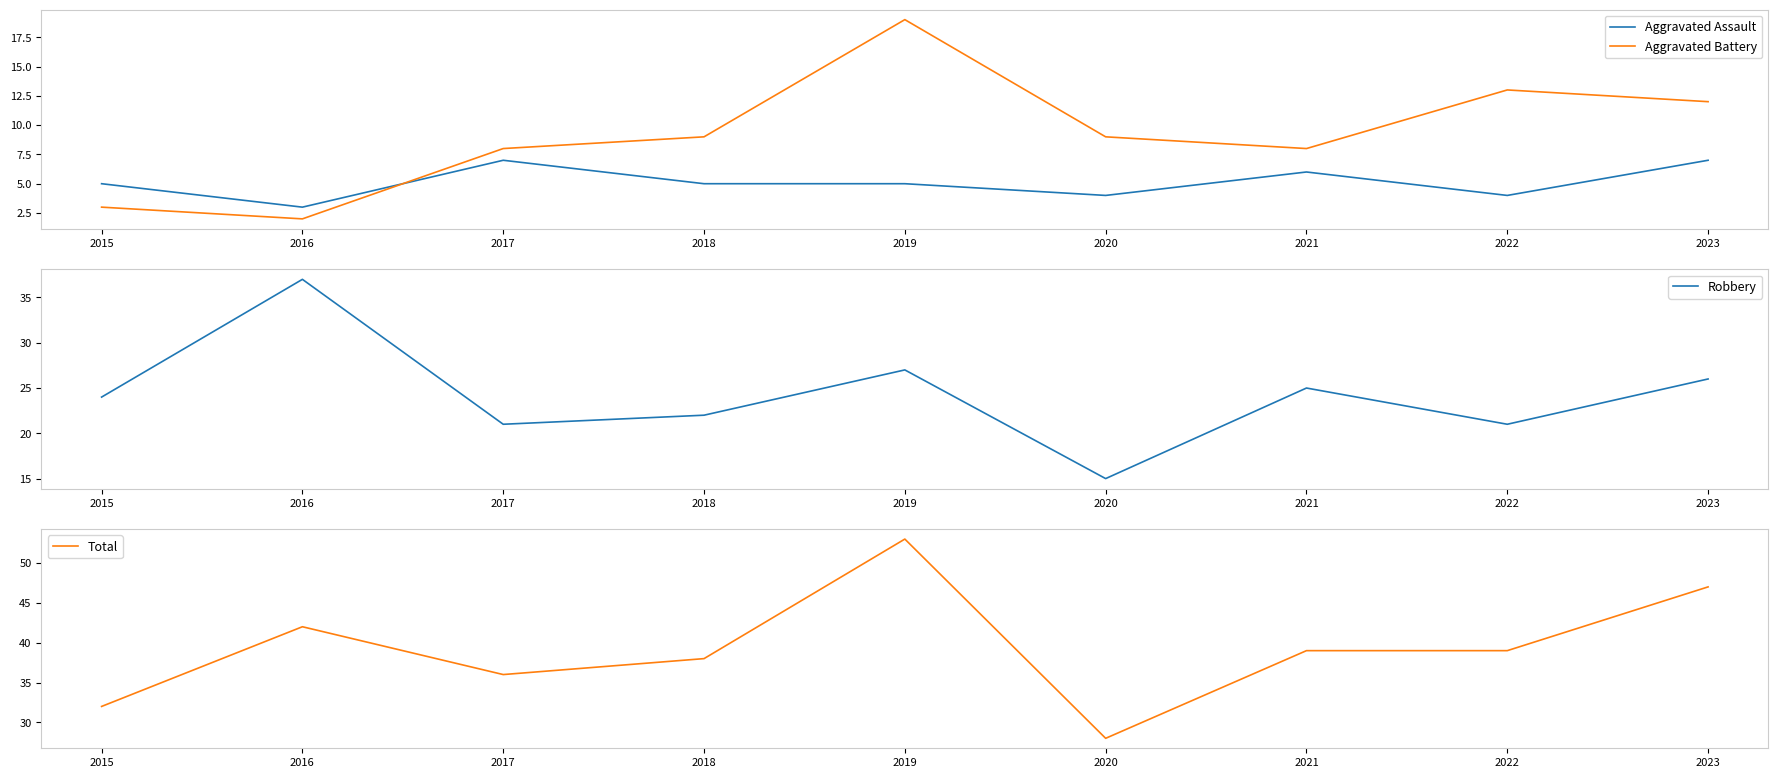

Which category has the highest value in the Aggravated Battery series?

2019